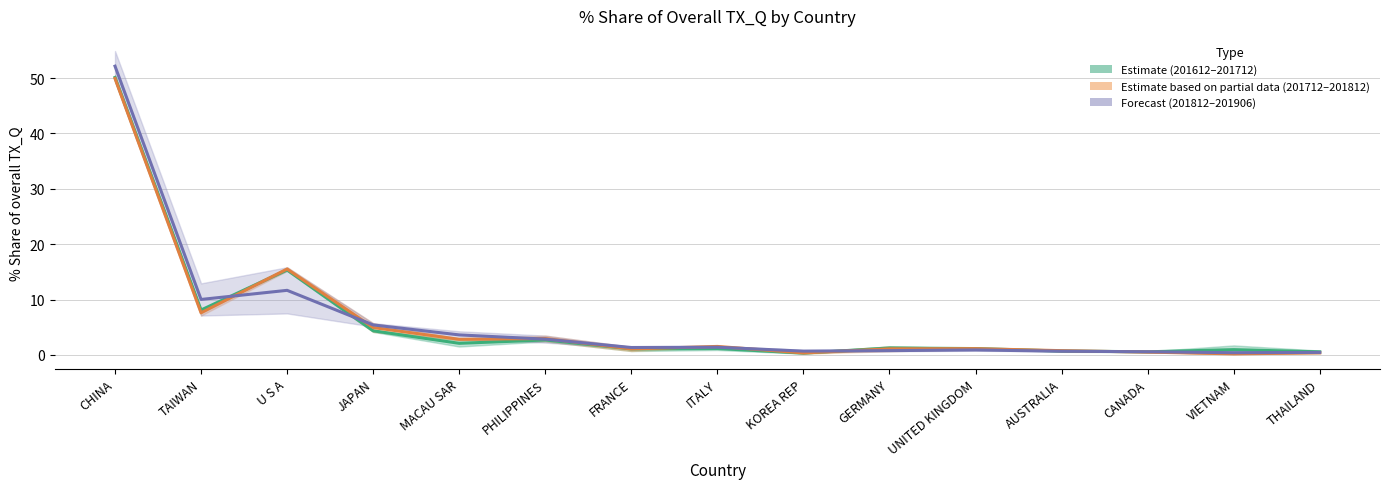

Which series has the widest spread of values?

201812–201906 Forecast